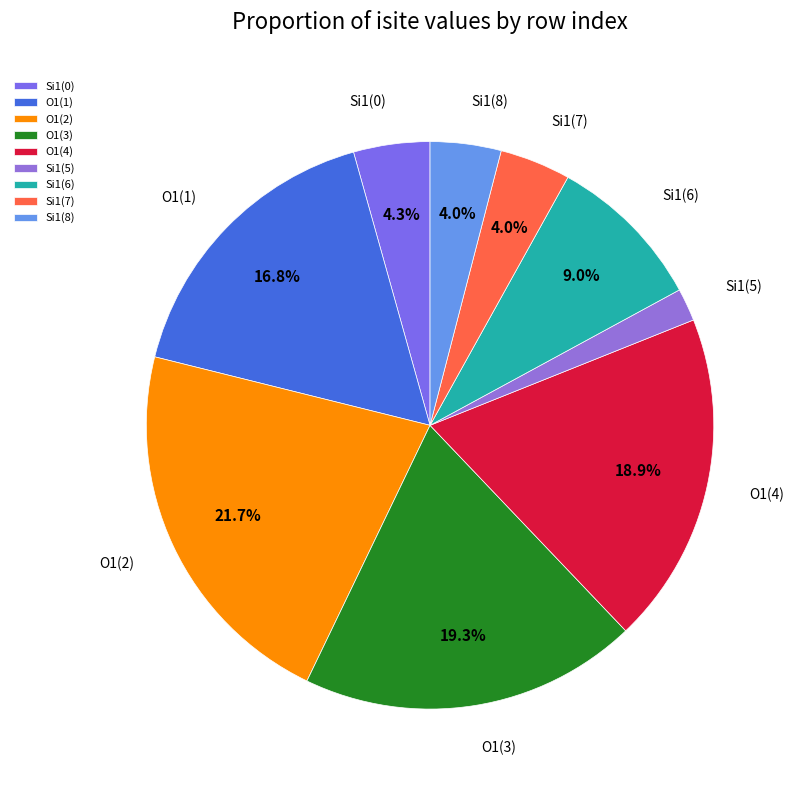

To the nearest percent, what is the average slice percentage?

11%